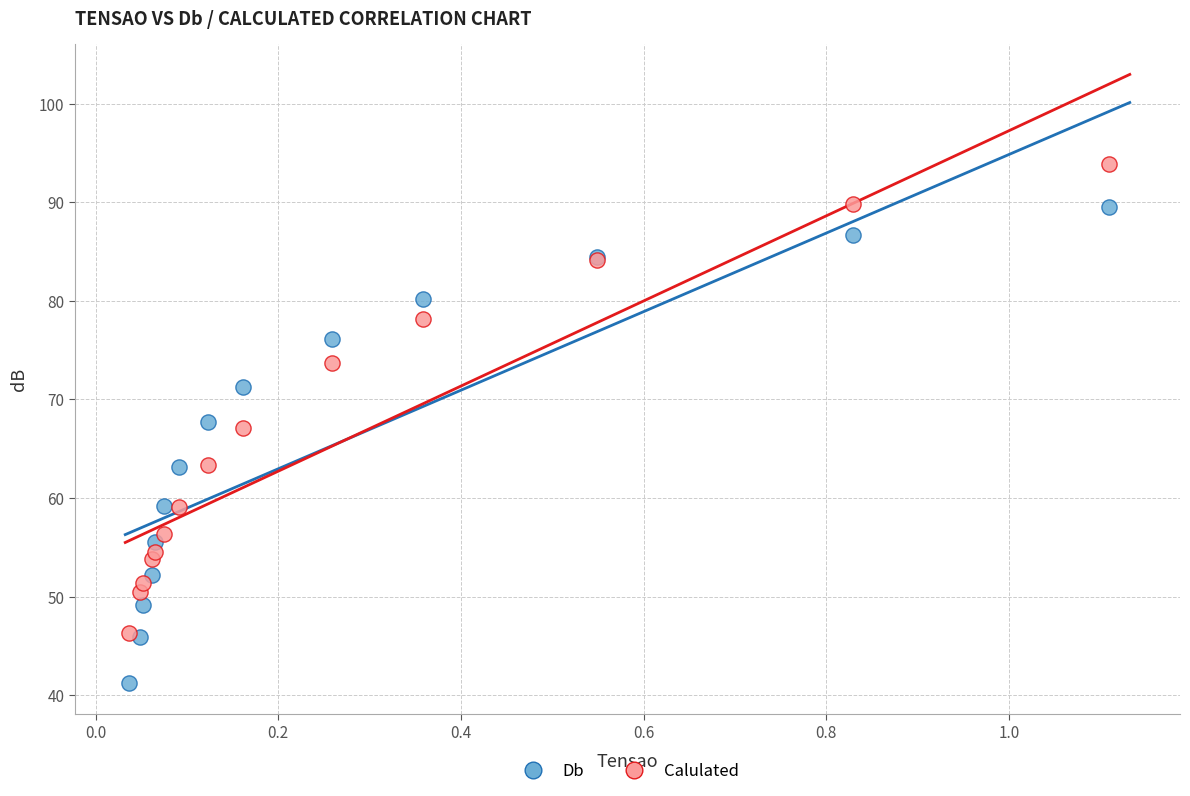

Which series reaches the minimum Y coordinate?

Db